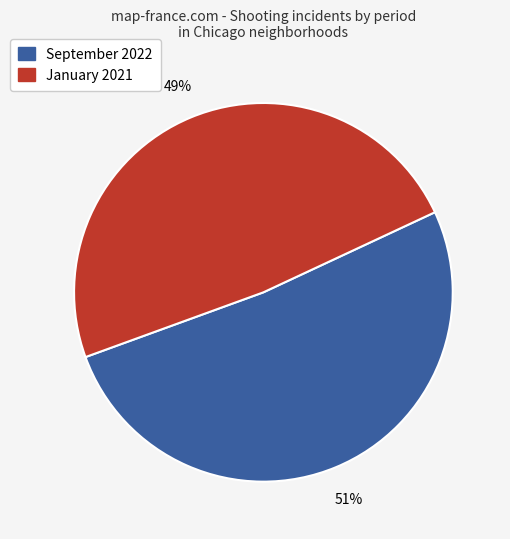

How many segments does this pie chart have?

2